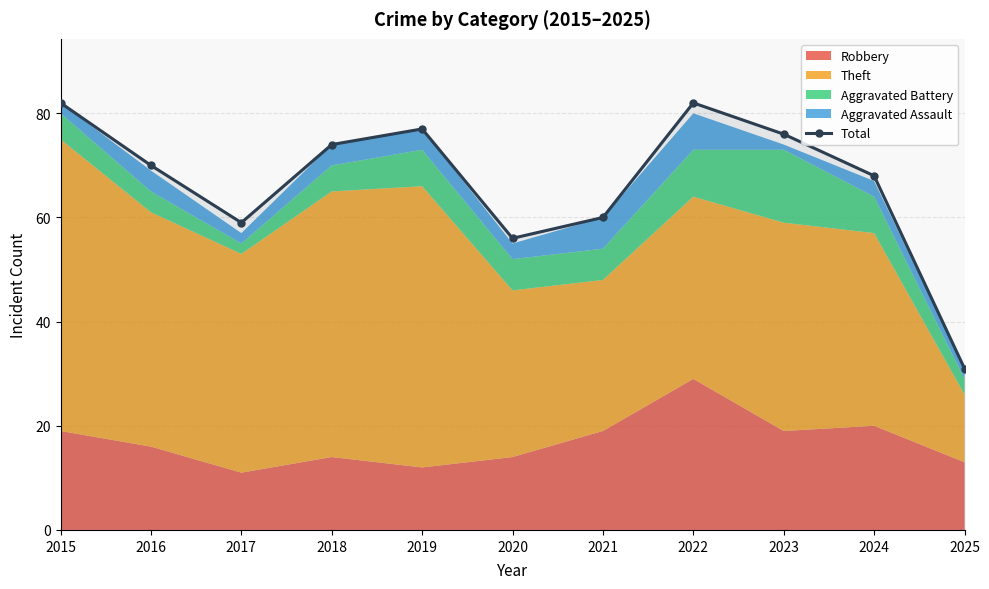

How many lines are shown in the chart?

1